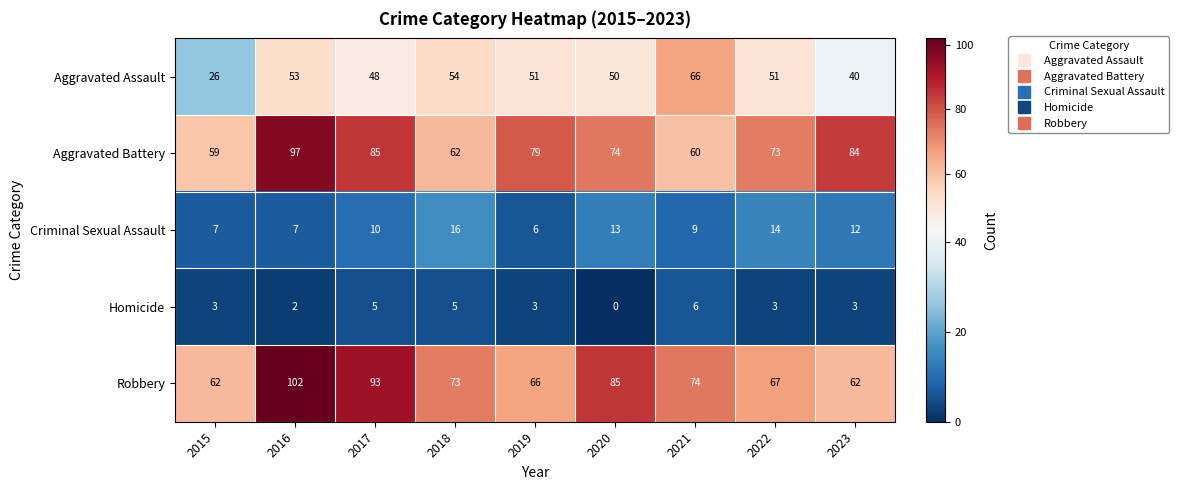

What is the total value across all series at 2015?

157